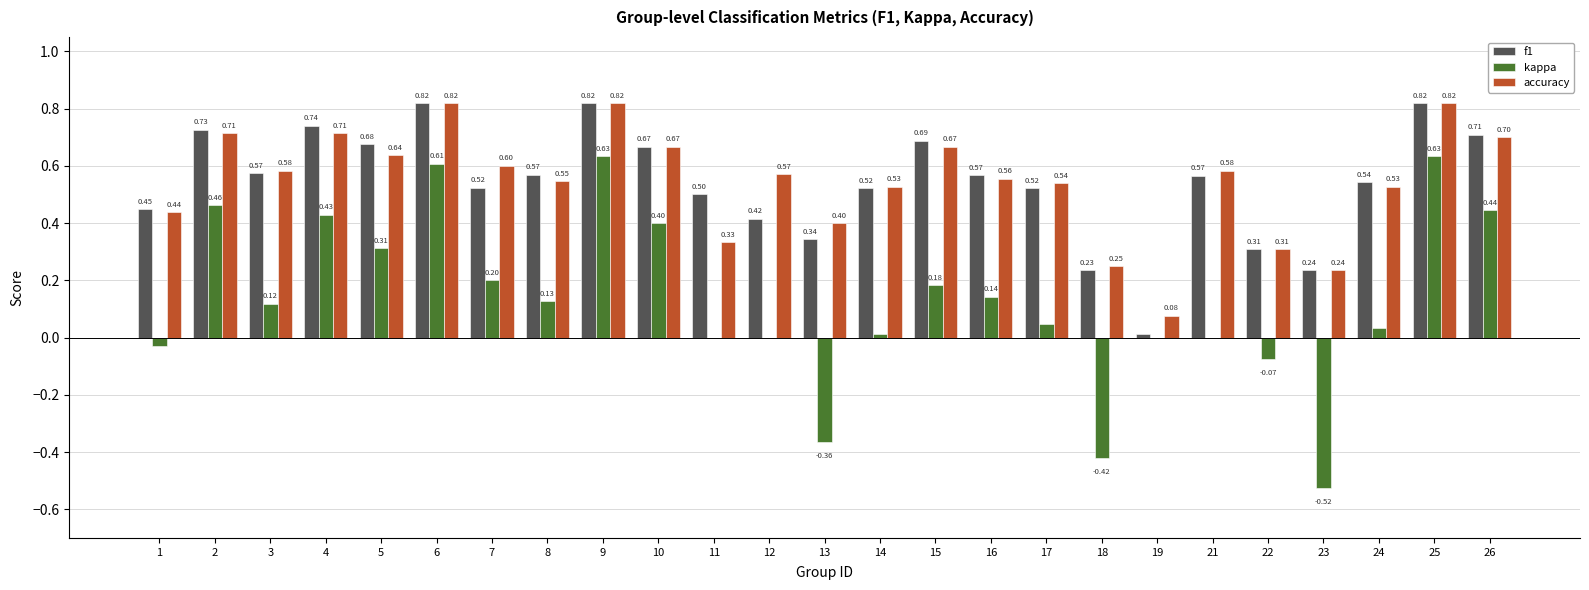

What is the sum of the f1 values at 24 and 6?

1.4